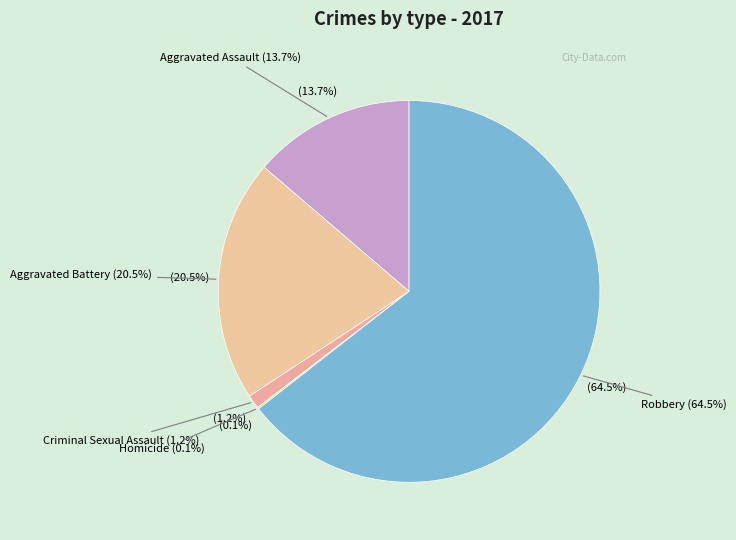

Rank the categories by value from lowest to highest.

Homicide, Criminal Sexual Assault, Aggravated Assault, Aggravated Battery, Robbery